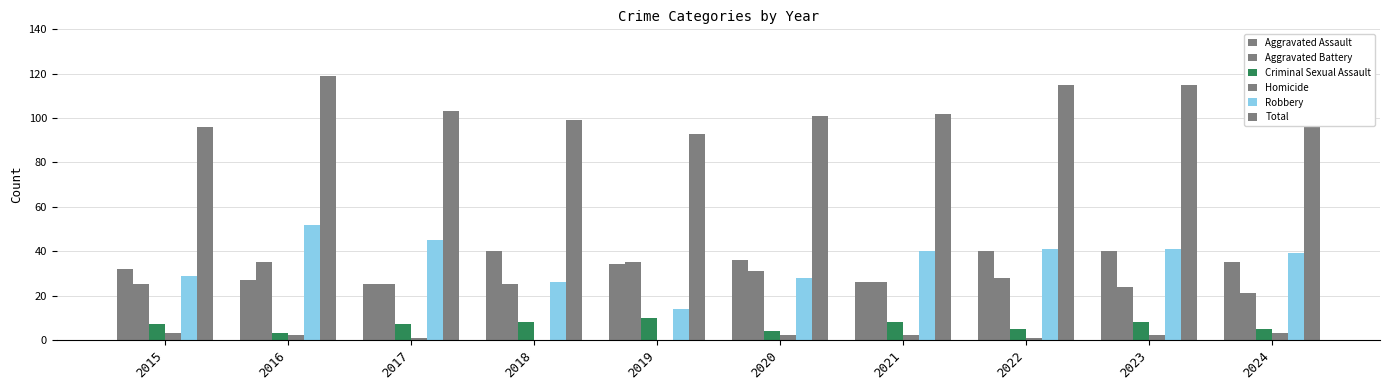

Is it true that Aggravated Battery equals 37 at 2023?

False